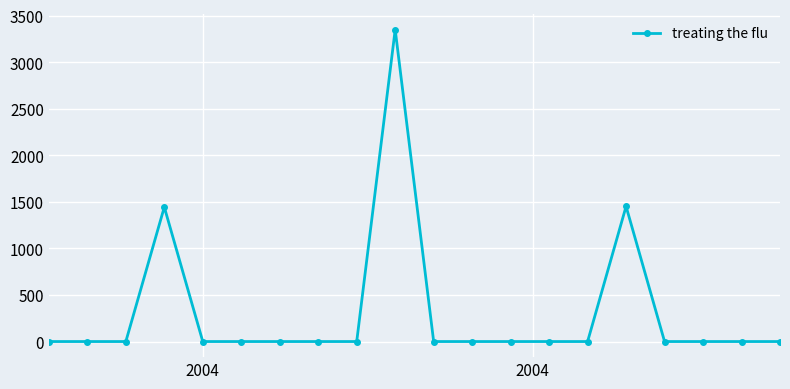

What is the difference between the second highest and second lowest values?

1451.7